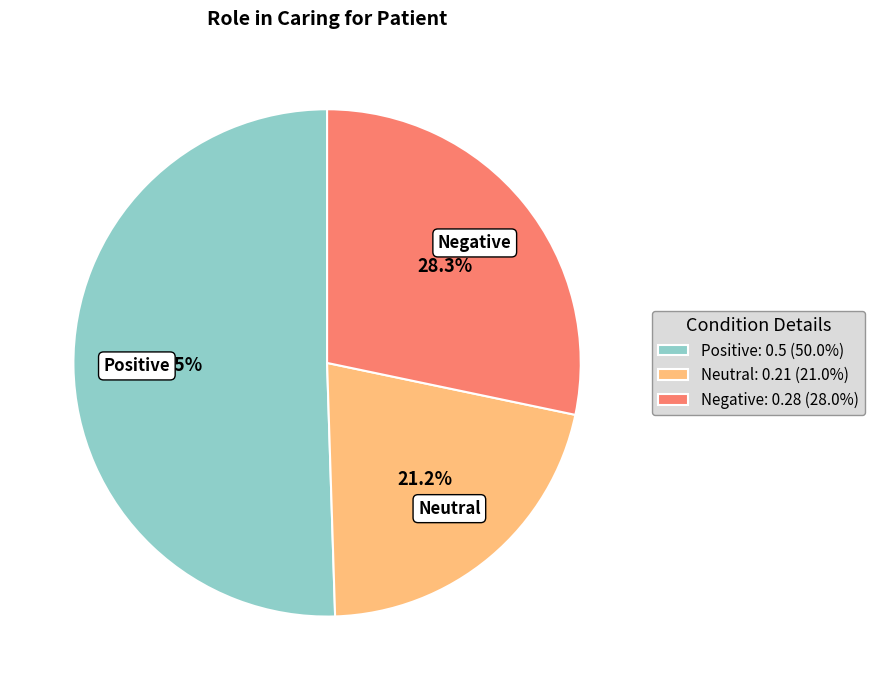

Is it true that Neutral is 21% of the pie?

True